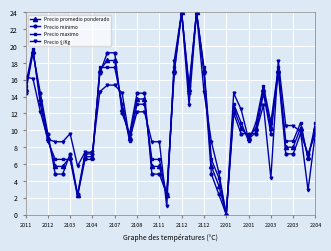

True or false: Precio maximo has more than 1 interior local peaks.

True